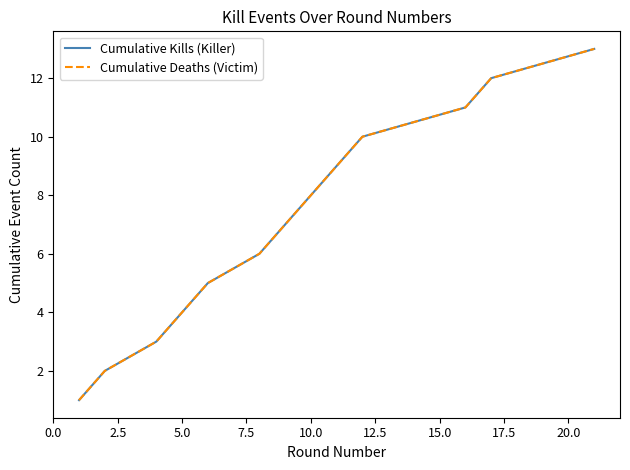

Reading right to left, what are all the values shown in this chart?

Cumulative Kills (Killer): 13	12	11	10	9	8	7	6	5	4	3	2	1
Cumulative Deaths (Victim): 13	12	11	10	9	8	7	6	5	4	3	2	1